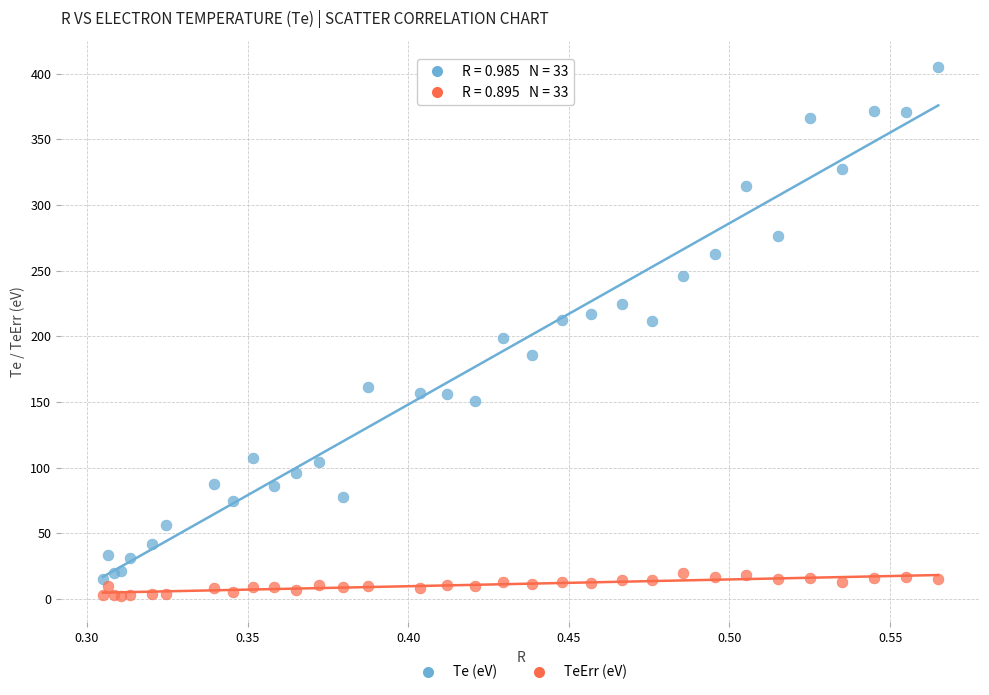

Which series has the widest spread of Y values?

Te (eV)